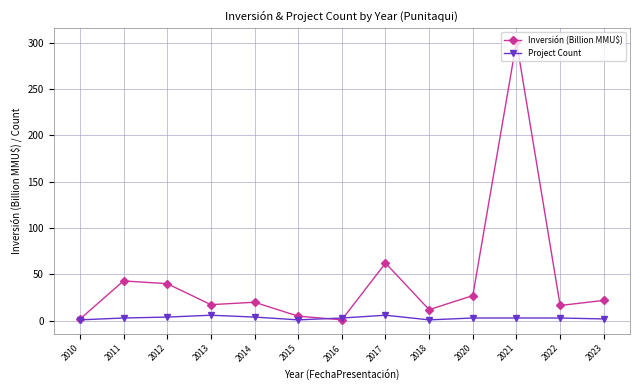

Is the value of Project Count at 2010 greater than the value of Inversión (Billion MMU$) at 2023?

No